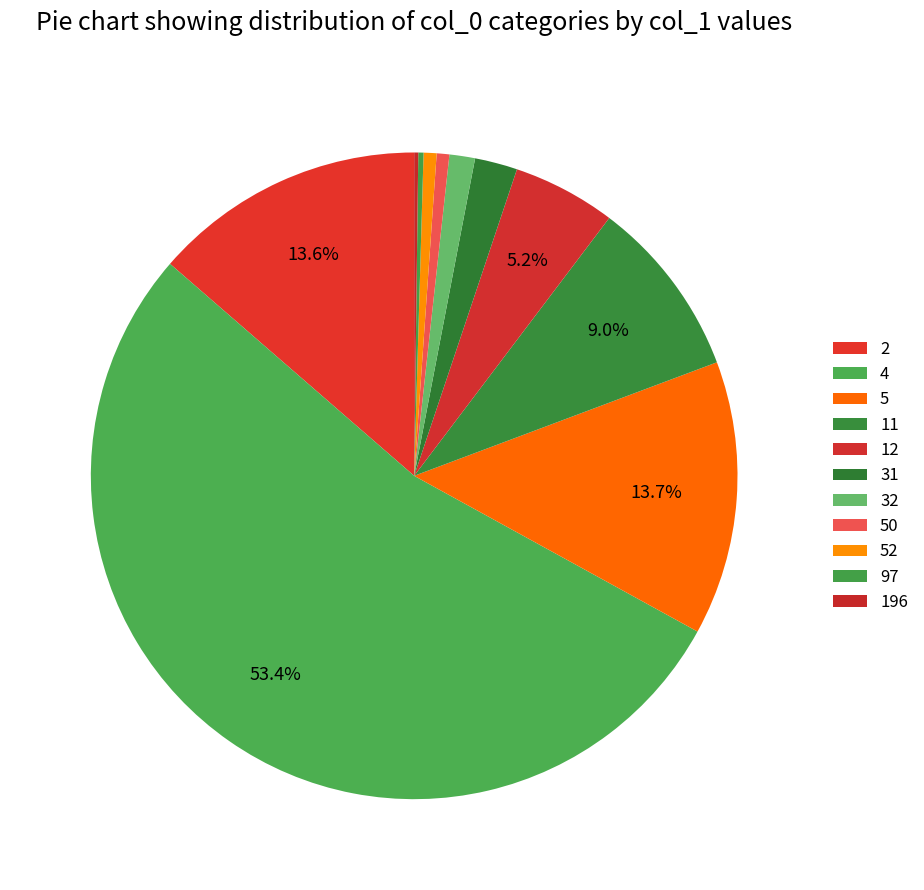

True or false: 196 accounts for 0% of the total.

True